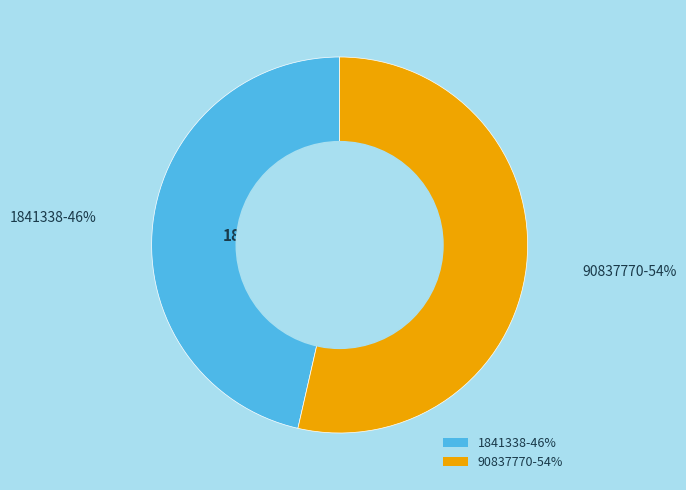

To the nearest percent, what is the difference between the 1841338 and 90837770 slice percentages?

7%